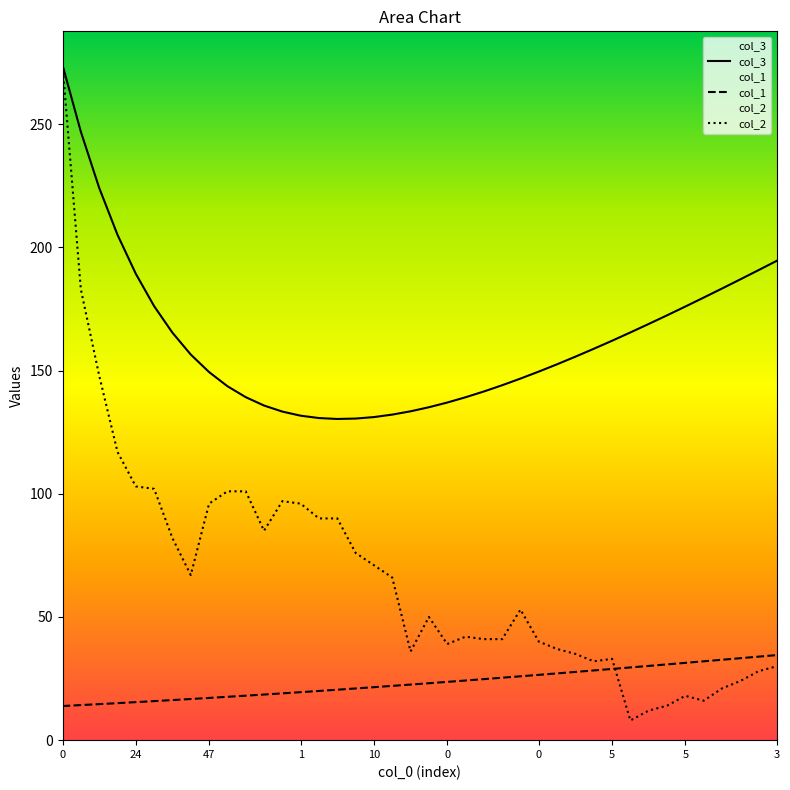

What is the difference between the col_2 values at 20 and 0?

24.0